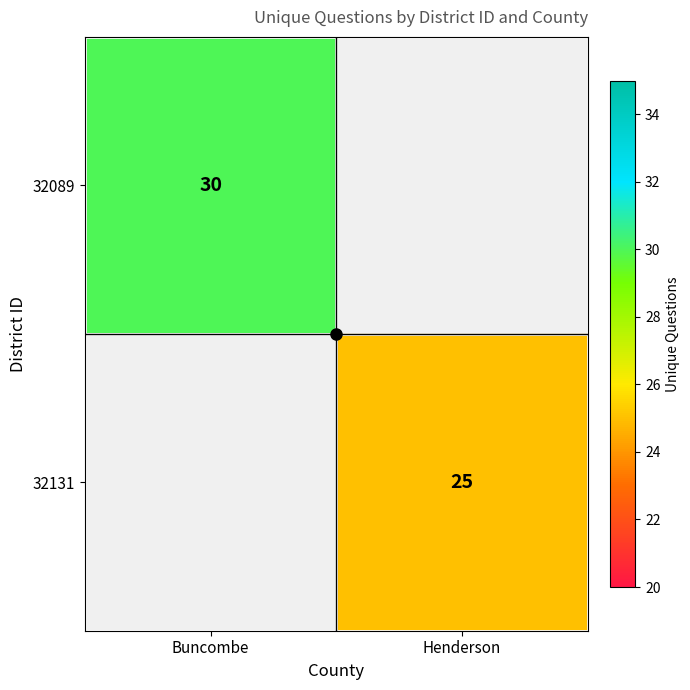

Is it true that 32131 equals 25.0 at Henderson?

True